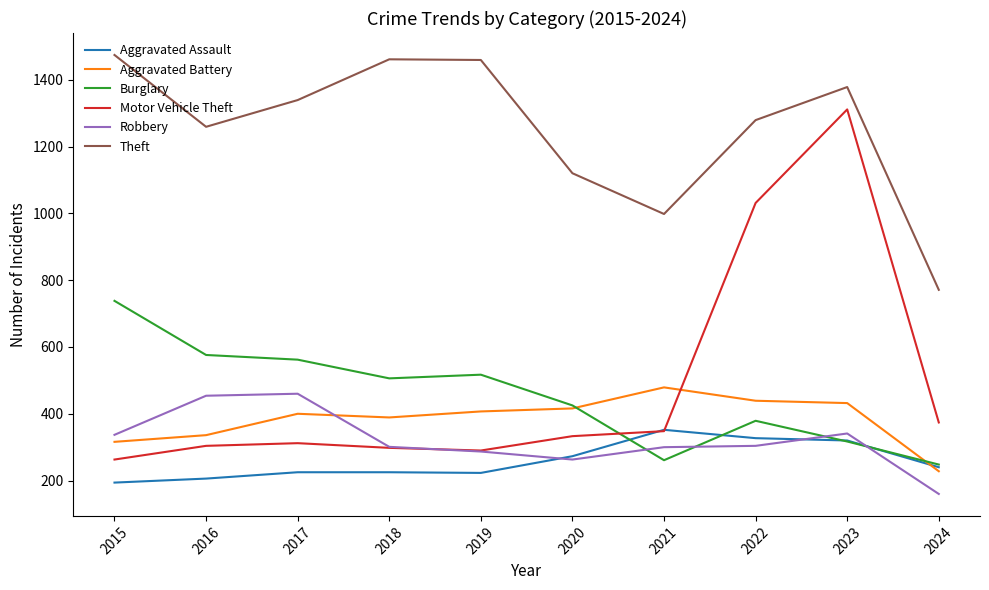

What is the difference between the highest and lowest values at 2018?

1236